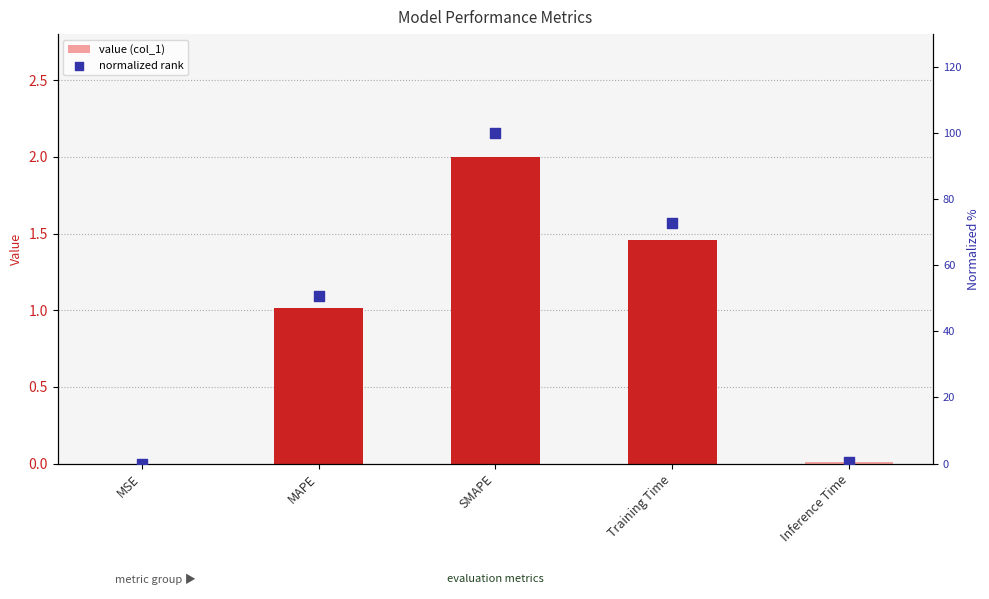

What is the total value across all series at MAPE?

51.8